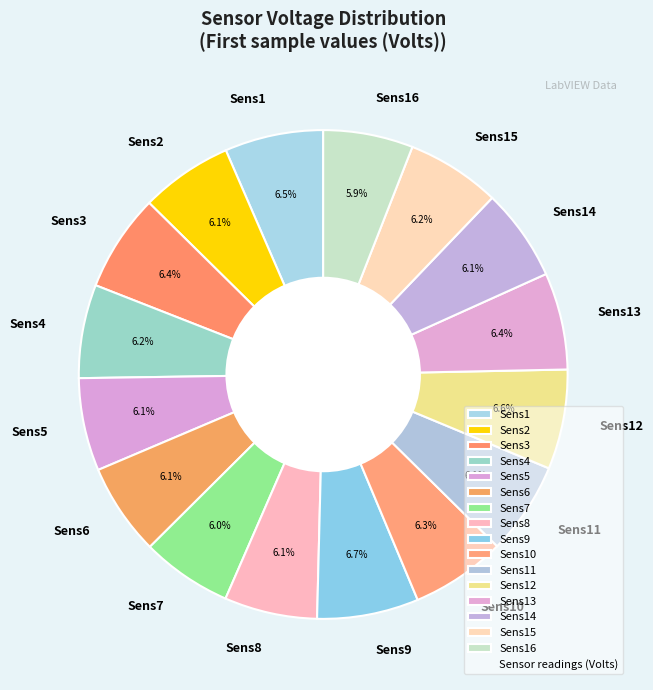

How much of the chart is everything except Sens2?

93.9%